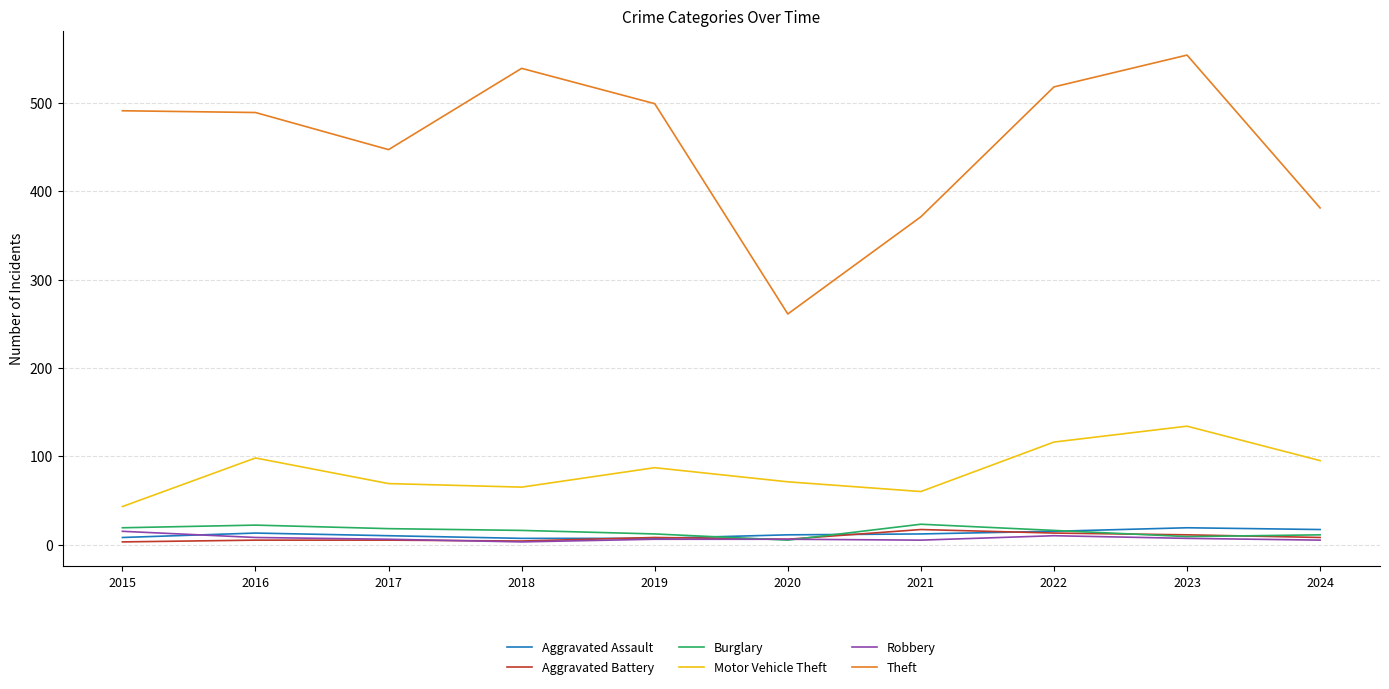

Is the value of Motor Vehicle Theft at 2024 greater than the value of Burglary at 2020?

Yes